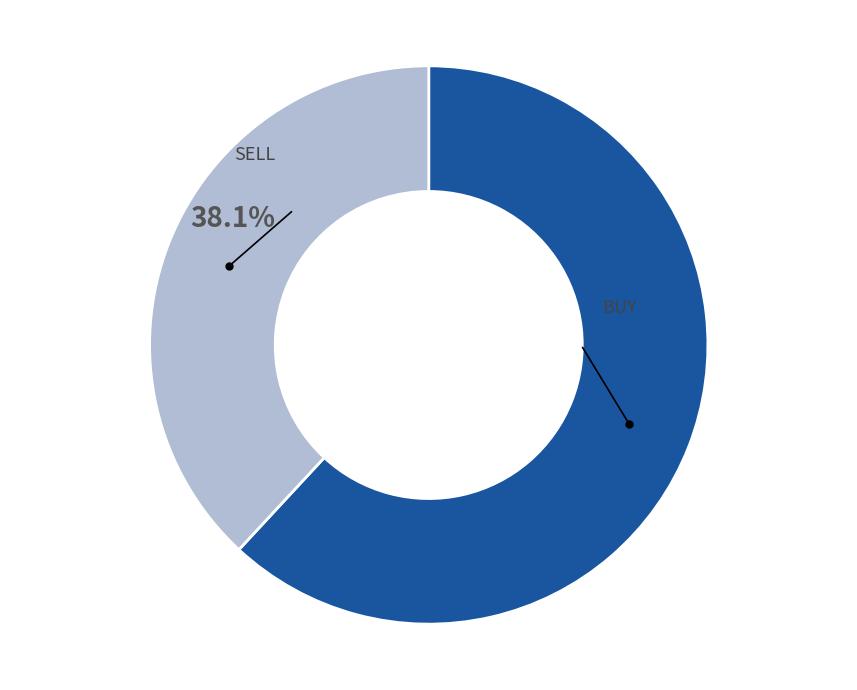

How many segments does this pie chart have?

2